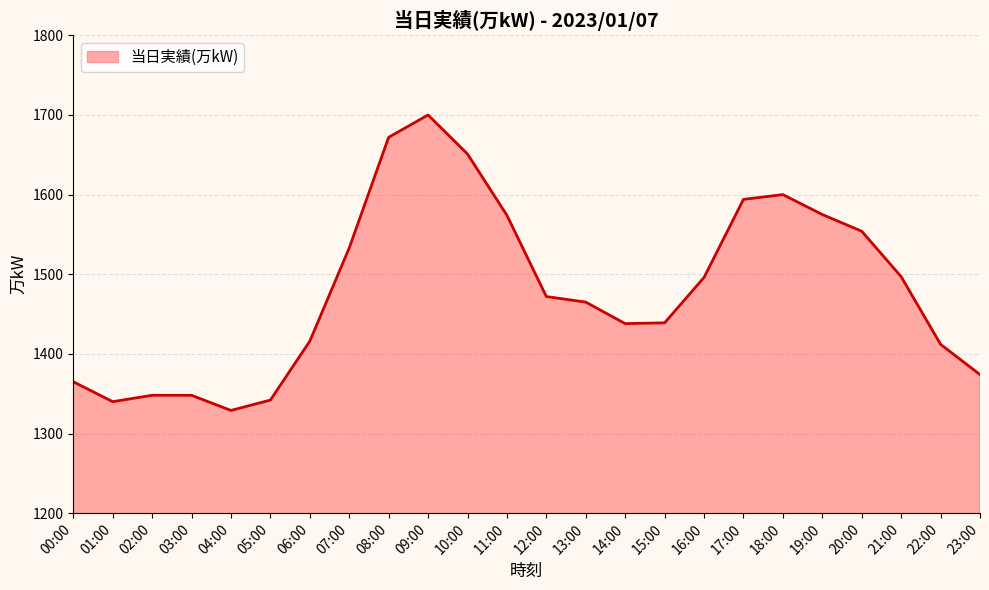

Read the value at 00:00, to the nearest 50.

1350